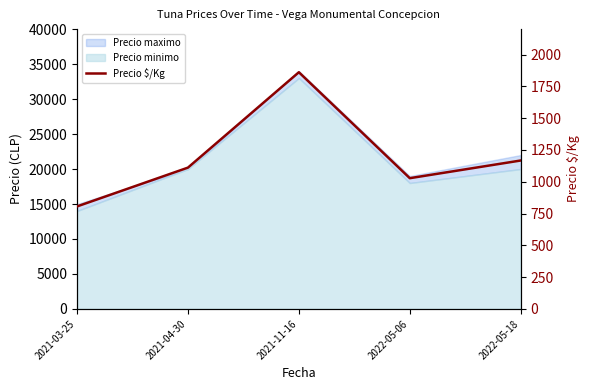

List the labels in order of value, smallest first.

2021-03-25, 2022-05-06, 2021-04-30, 2022-05-18, 2021-11-16